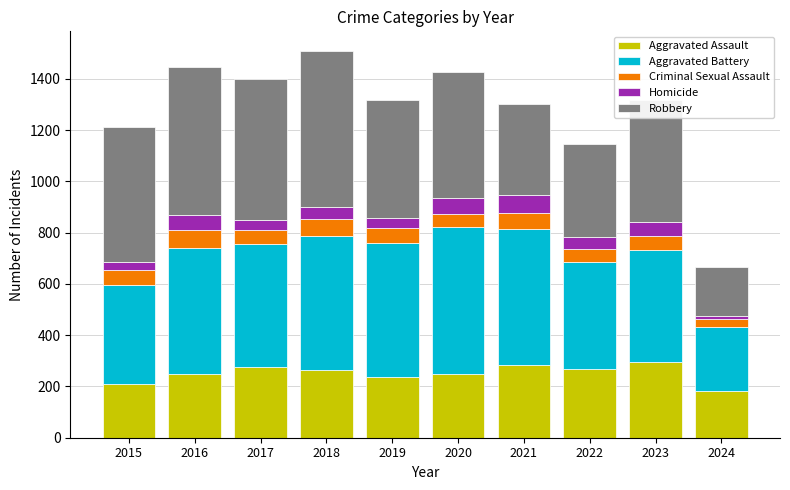

What is the lowest value of the Aggravated Assault series?

182